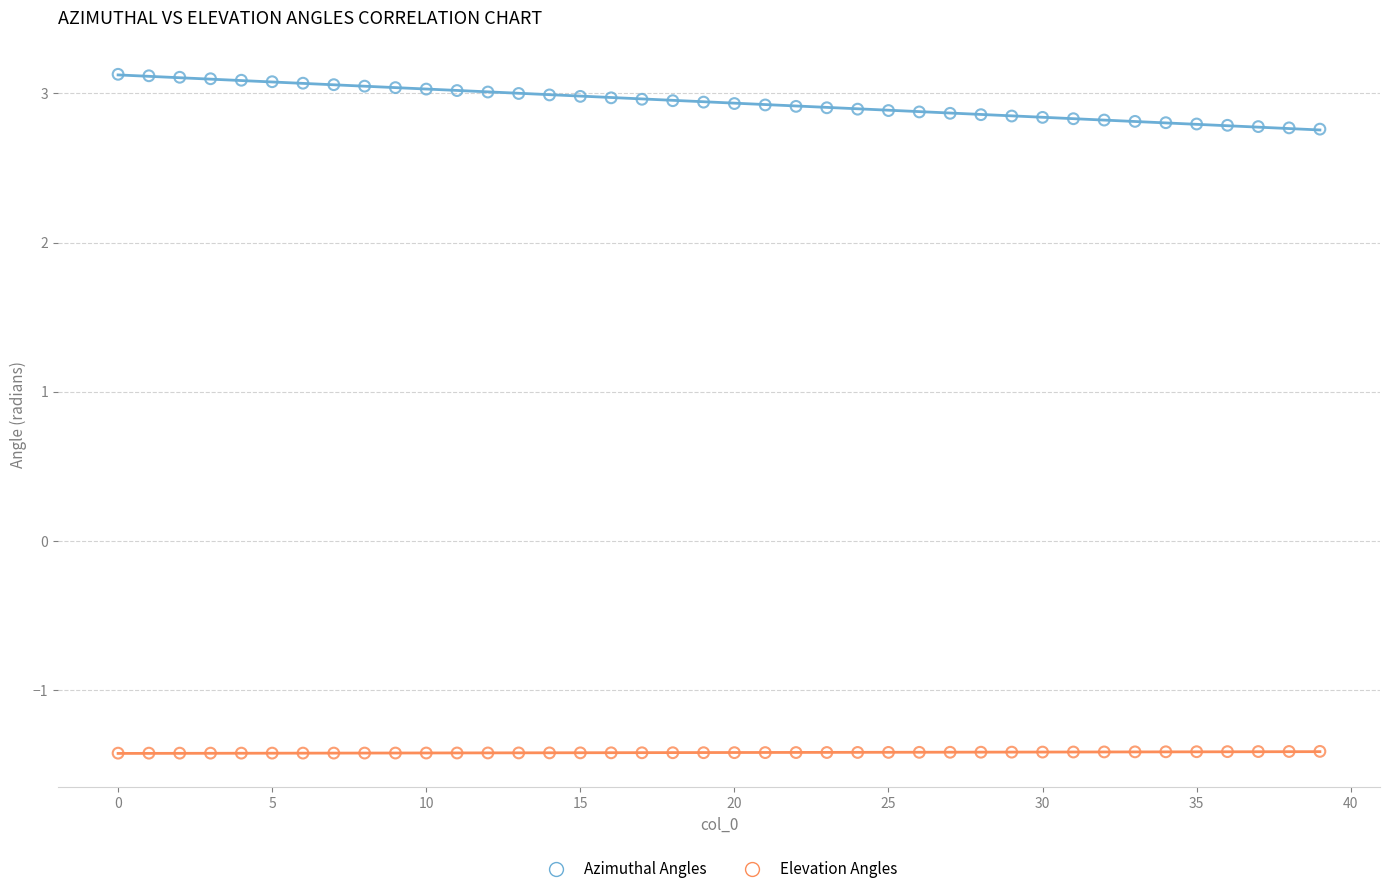

Which series has the largest Y range (max minus min)?

Azimuthal Angles